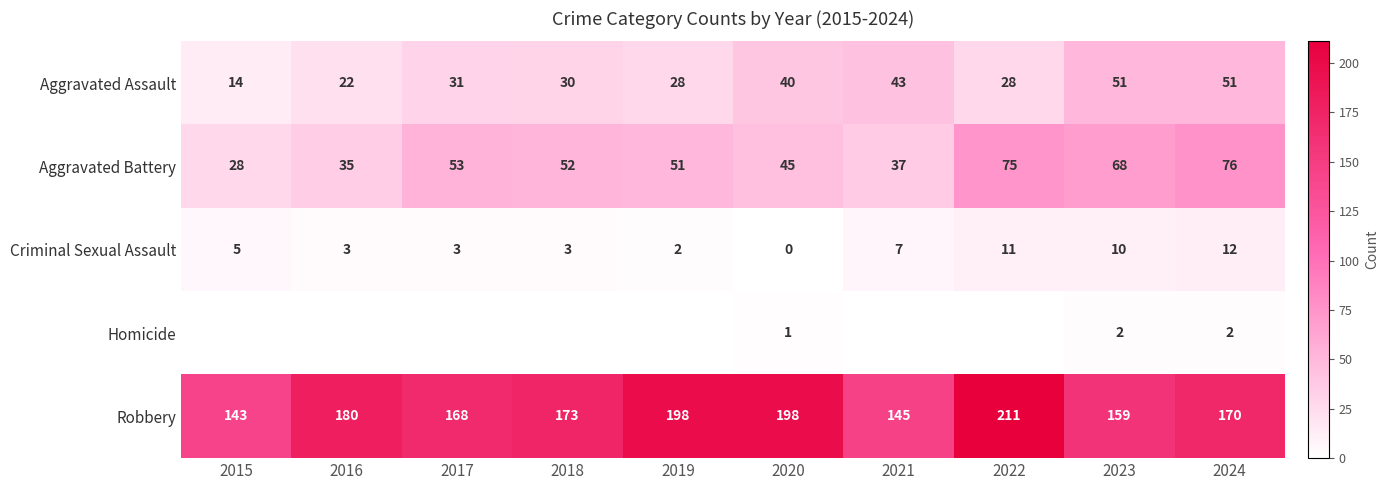

What is the highest value of the Aggravated Battery series?

76